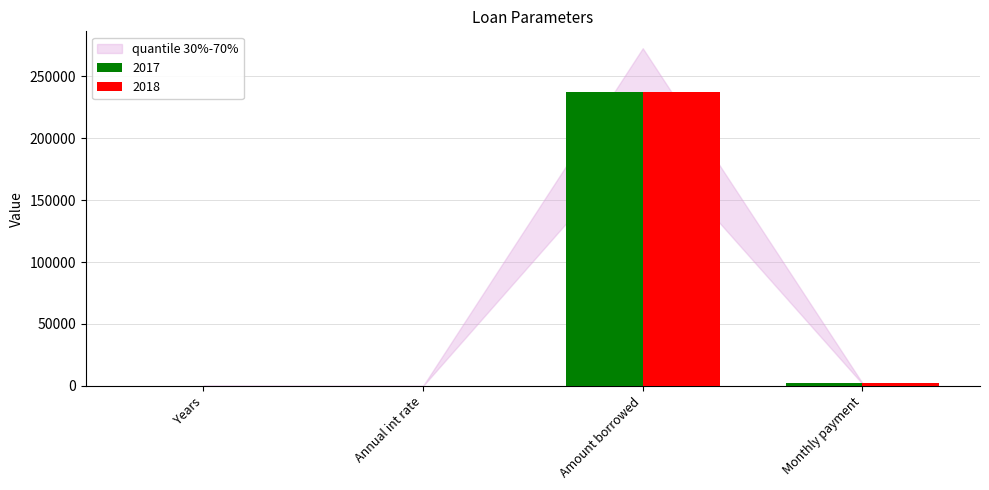

What is the maximum value for 2018?

237007.0